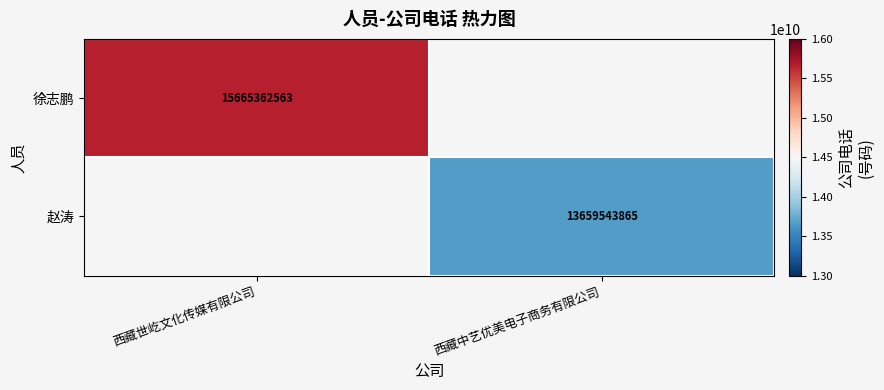

Is it true that 徐志鹏 equals 15665362563 at 西藏世屹文化传媒有限公司?

True